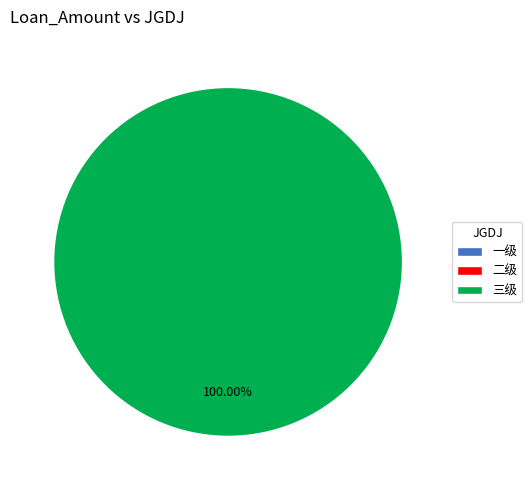

Rank the categories by value from lowest to highest.

一级, 二级, 三级